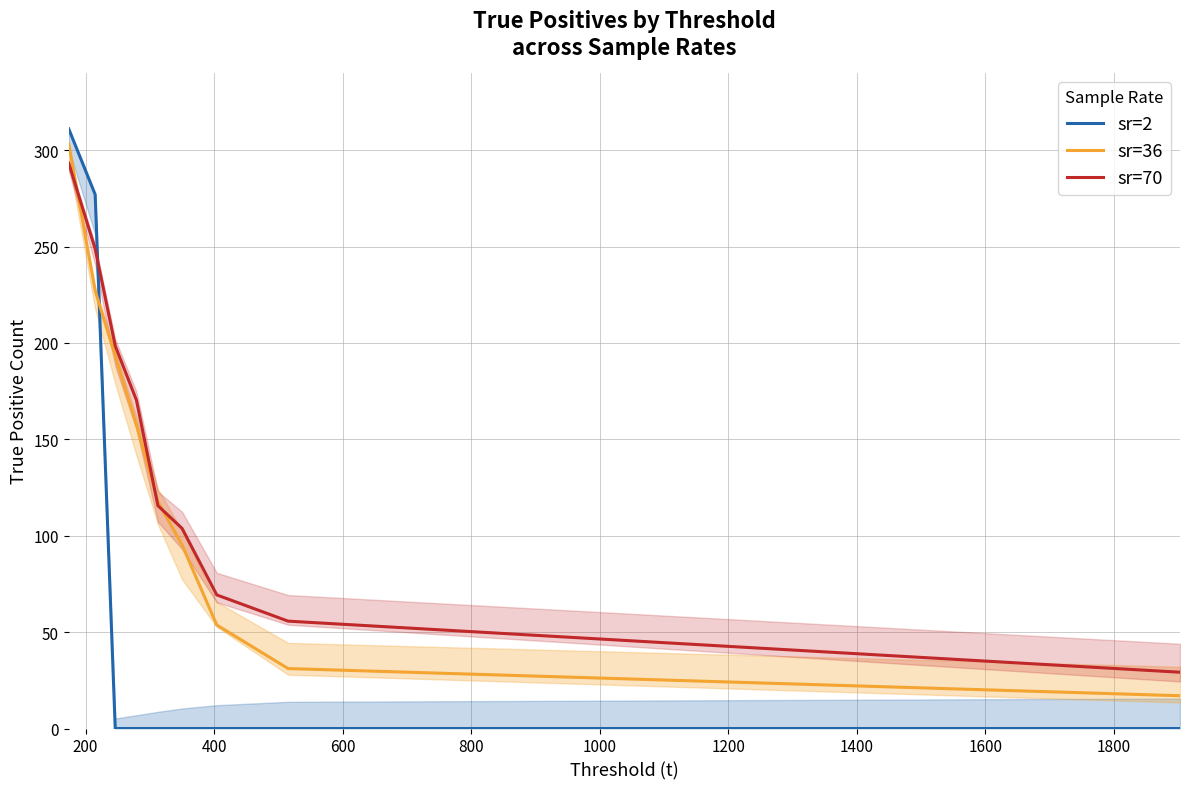

Is this an area chart (filled region under the line)?

No